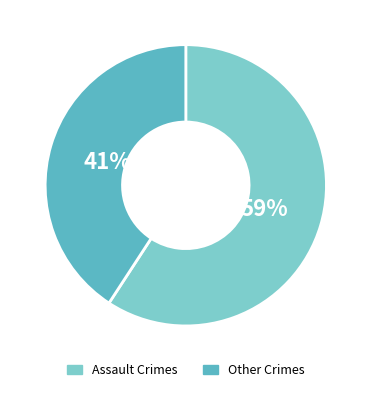

To the nearest percent, what is the average slice percentage?

50%